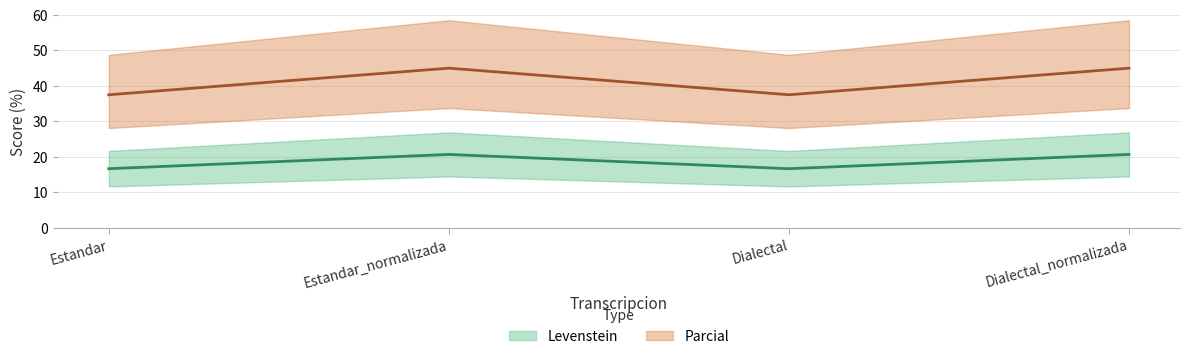

Reading left to right, list all the values displayed in this chart.

Levenstein: 16.7	20.7	16.7	20.7
Parcial: 37.5	45.0	37.5	45.0